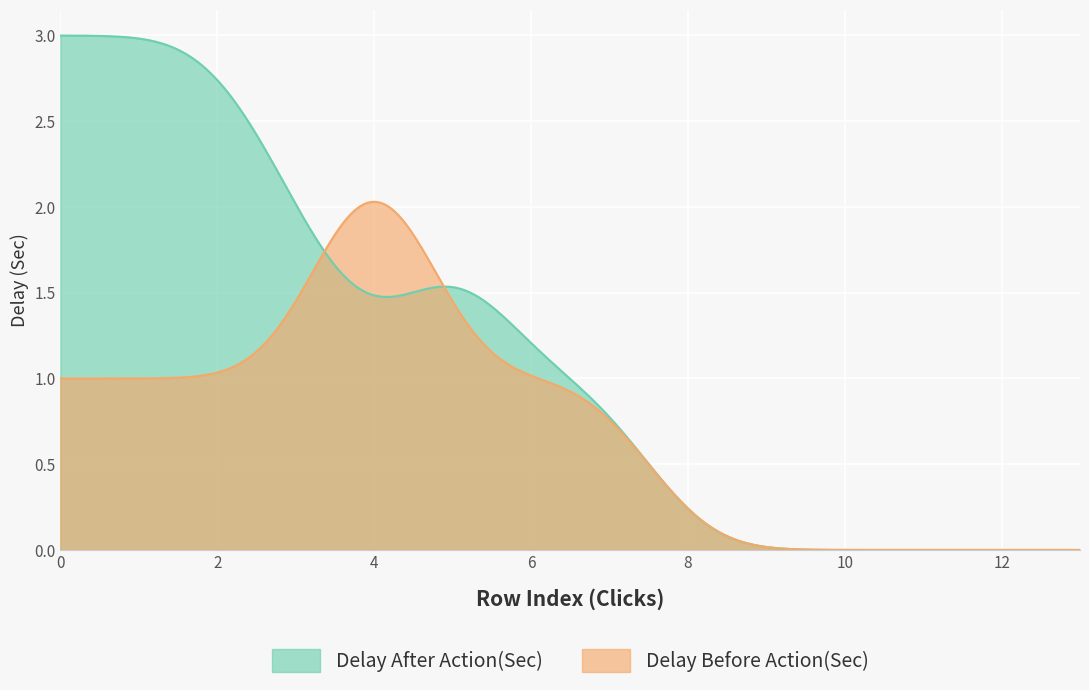

Which series has the largest total across all categories?

Delay After Action(Sec)